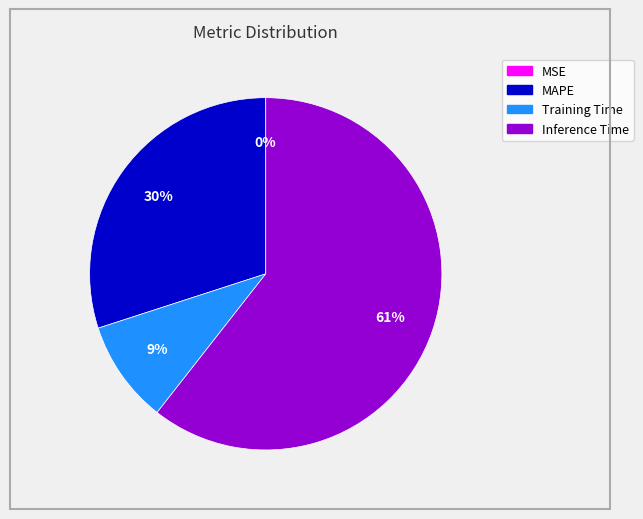

To the nearest percent, what is the difference between the largest and smallest slice percentages?

61%